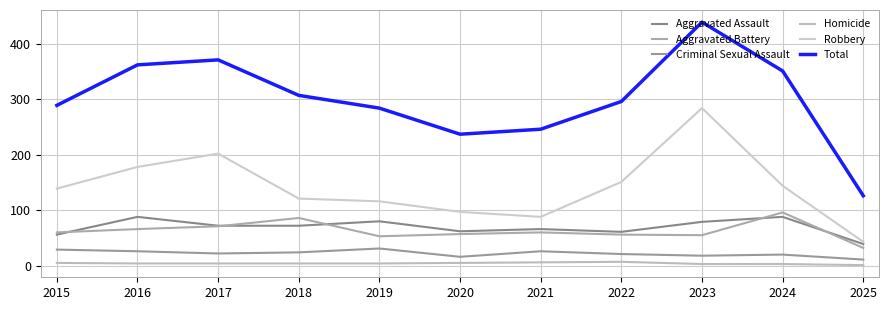

True or false: Criminal Sexual Assault has a value of 26 at 2016.

True